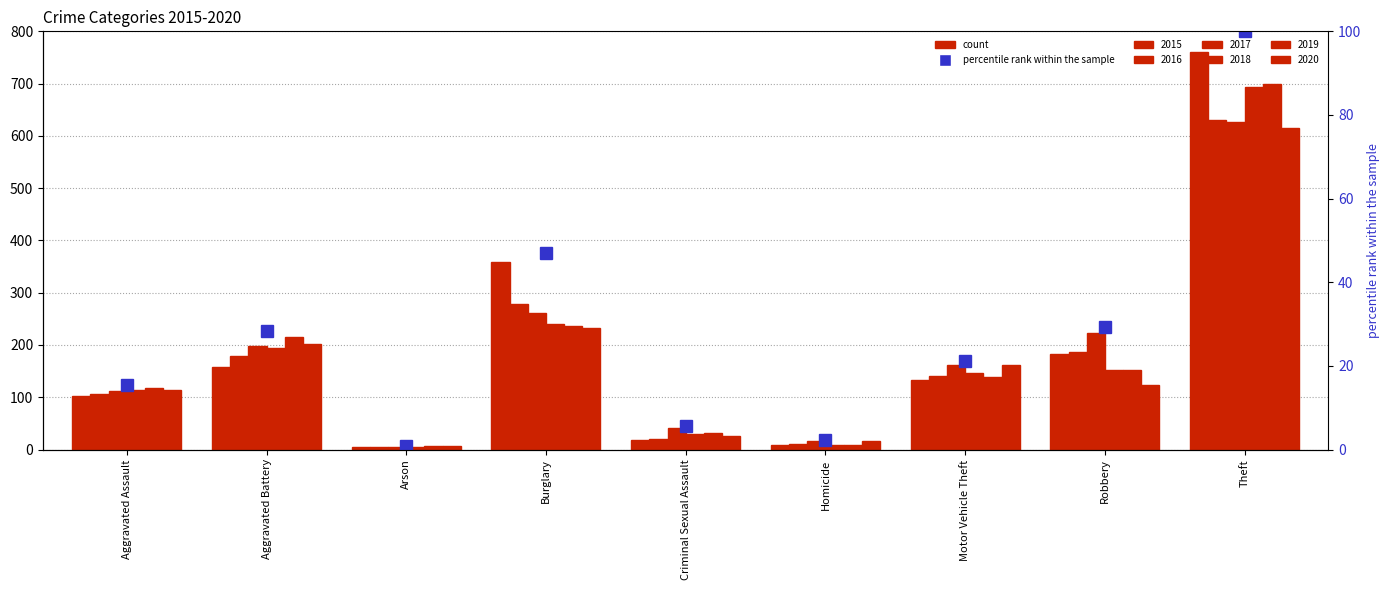

Which label corresponds to the smallest value in the chart?

Arson